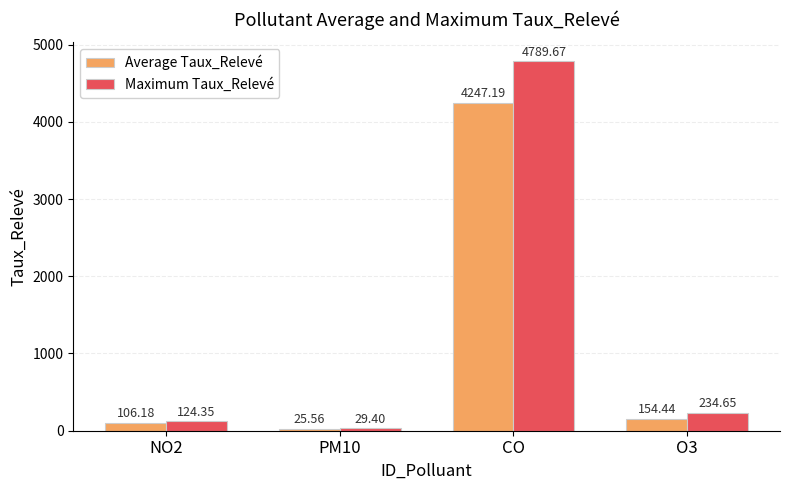

Which category has the lowest value in the Average Taux_Relevé series?

PM10